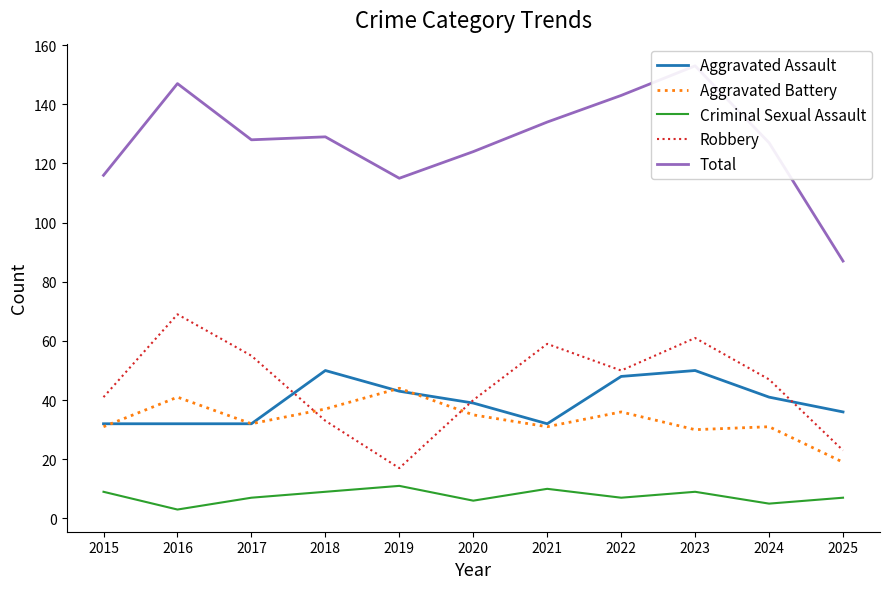

What are all the series names shown in the legend?

Aggravated Assault, Aggravated Battery, Criminal Sexual Assault, Robbery, Total